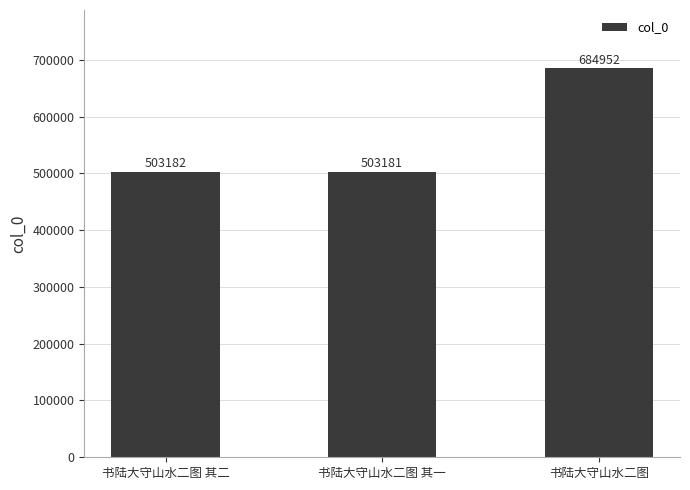

What is the difference between the second highest and minimum values?

1